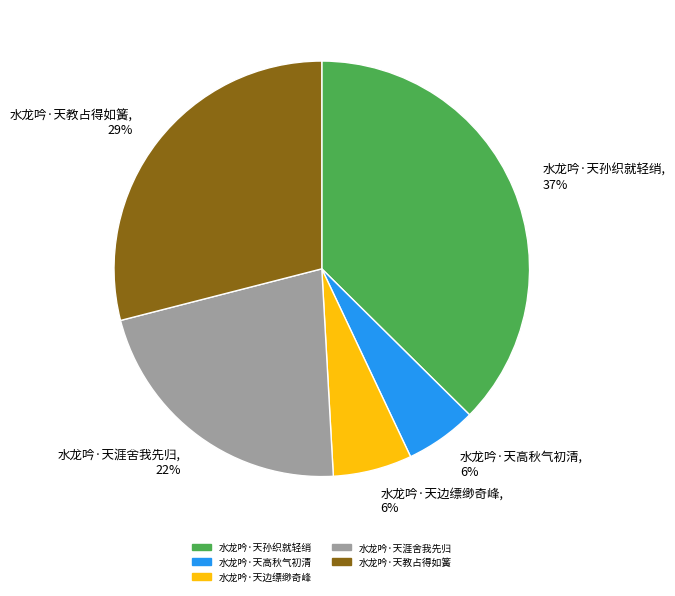

Does any single category account for the majority?

No